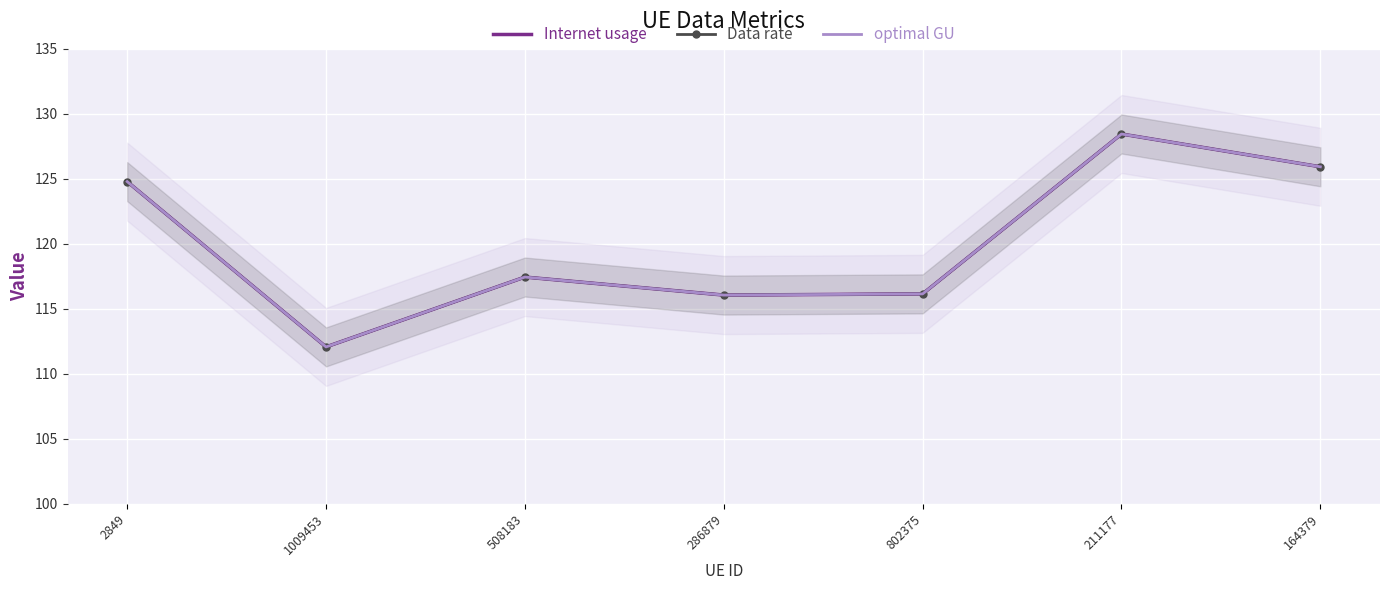

Which series has the largest total across all categories?

Internet usage